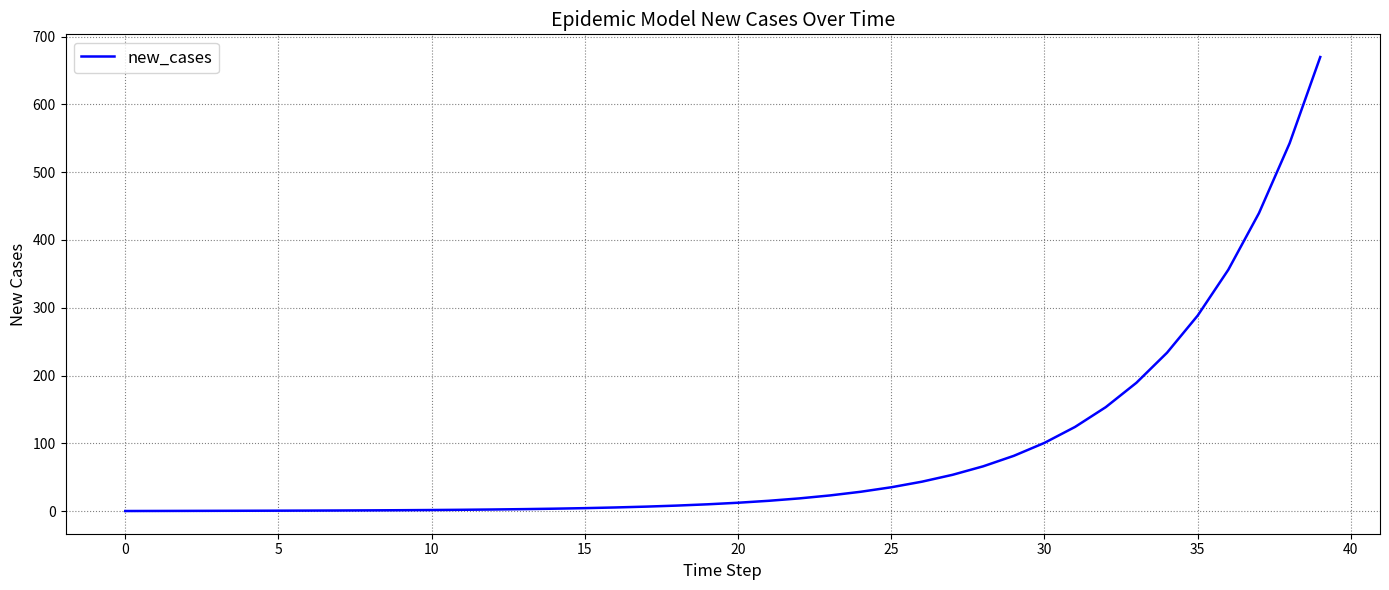

What is the greatest value displayed?

670.0